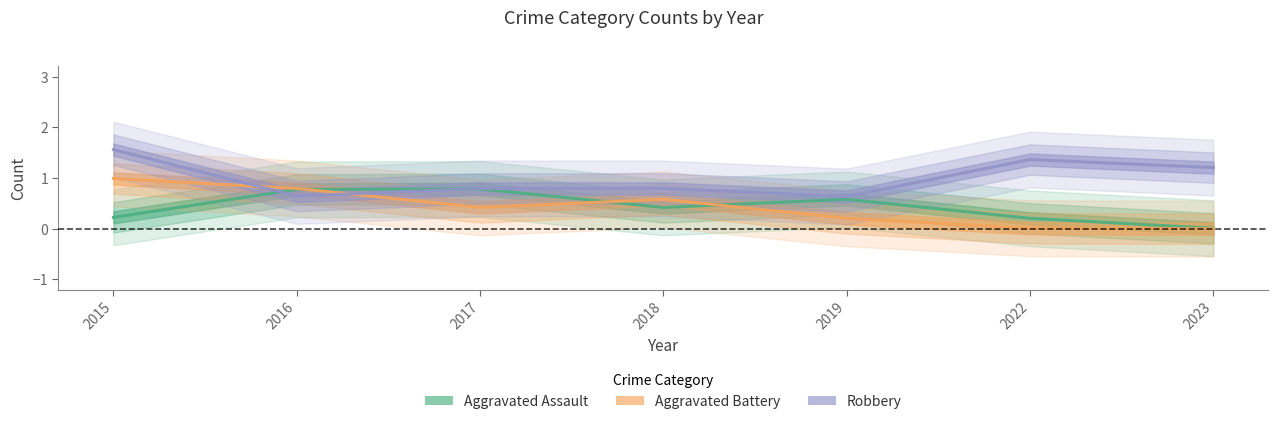

Reading right to left, what are all the values shown in this chart?

Aggravated Assault: 0.0	0.2	0.6	0.4	0.8	0.8	0.2
Aggravated Battery: 0.0	0.0	0.2	0.6	0.4	0.8	1.0
Robbery: 1.2	1.4	0.6	0.8	0.8	0.6	1.6